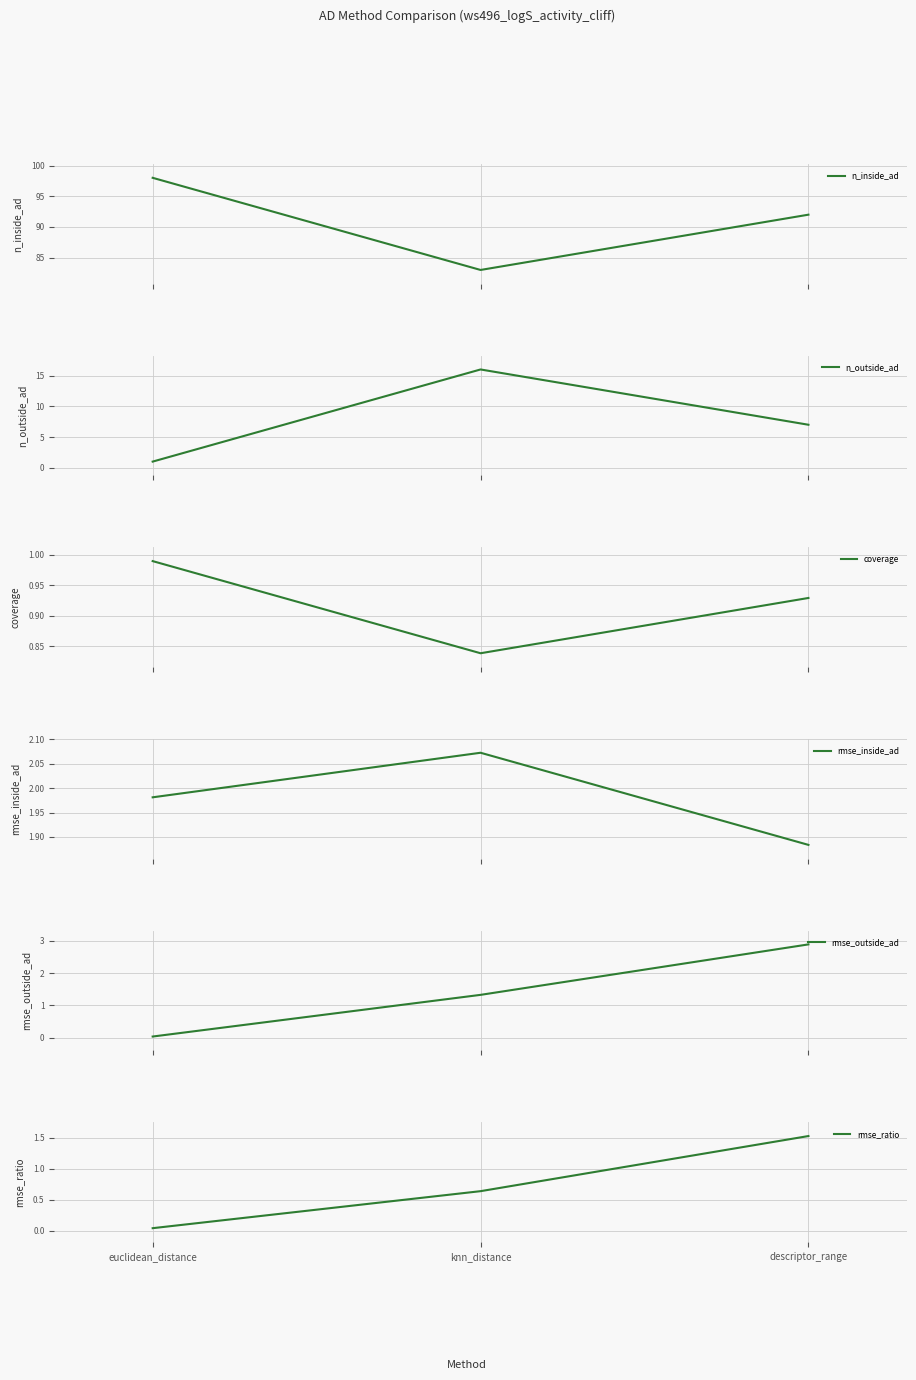

What is the difference between the highest and lowest values at euclidean_distance?

98.0